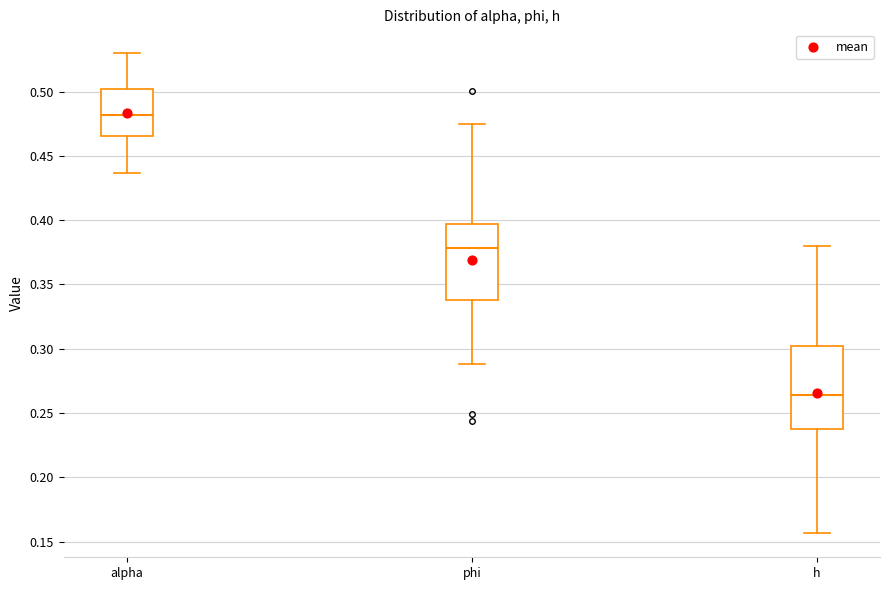

Where is the lower edge of the box for h on the y-axis? The values are not printed on the chart, so give them approximately, as read against the axis.

0.240